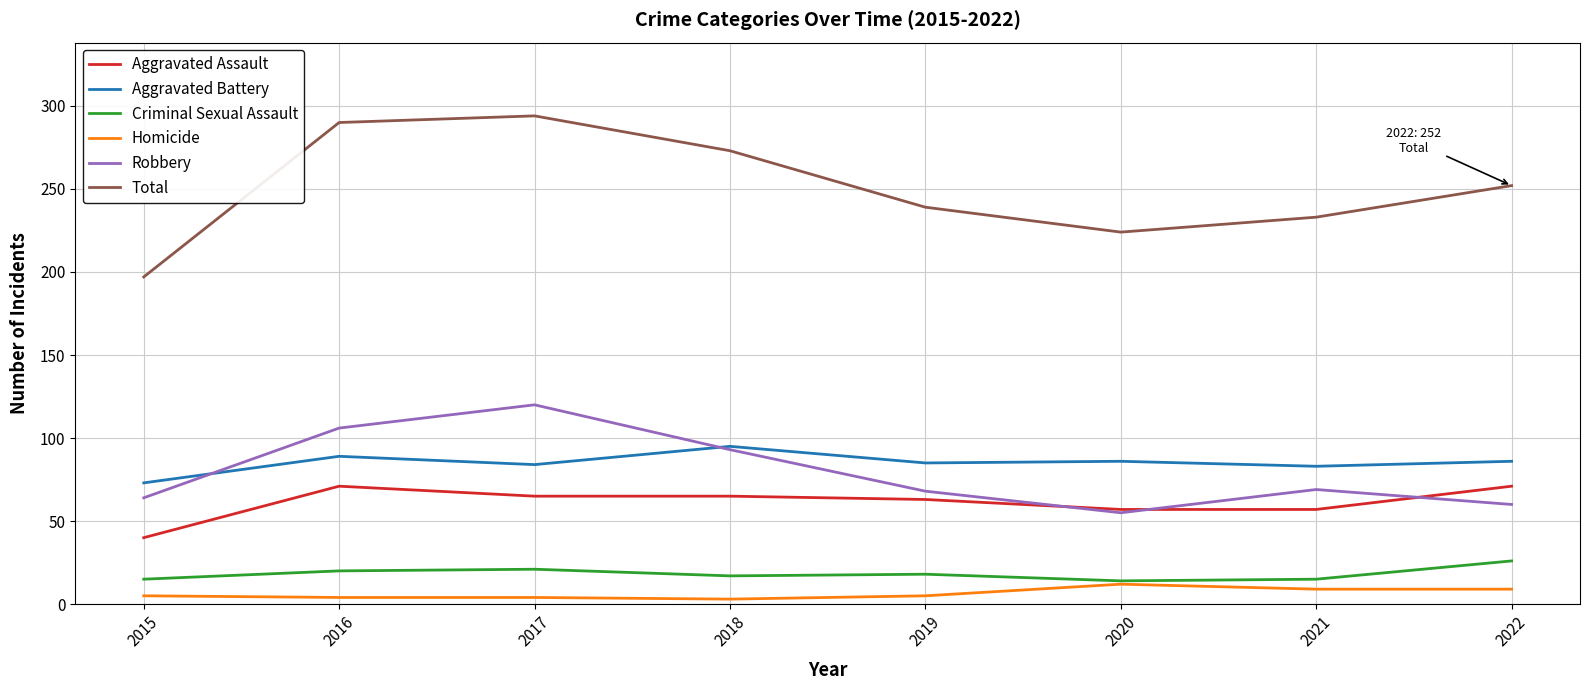

What are all the series names shown in the legend?

Aggravated Assault, Aggravated Battery, Criminal Sexual Assault, Homicide, Robbery, Total